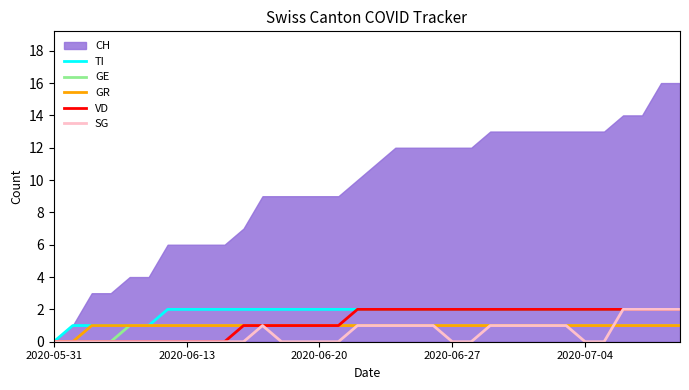

True or false: TI and GR intersect in this chart.

False